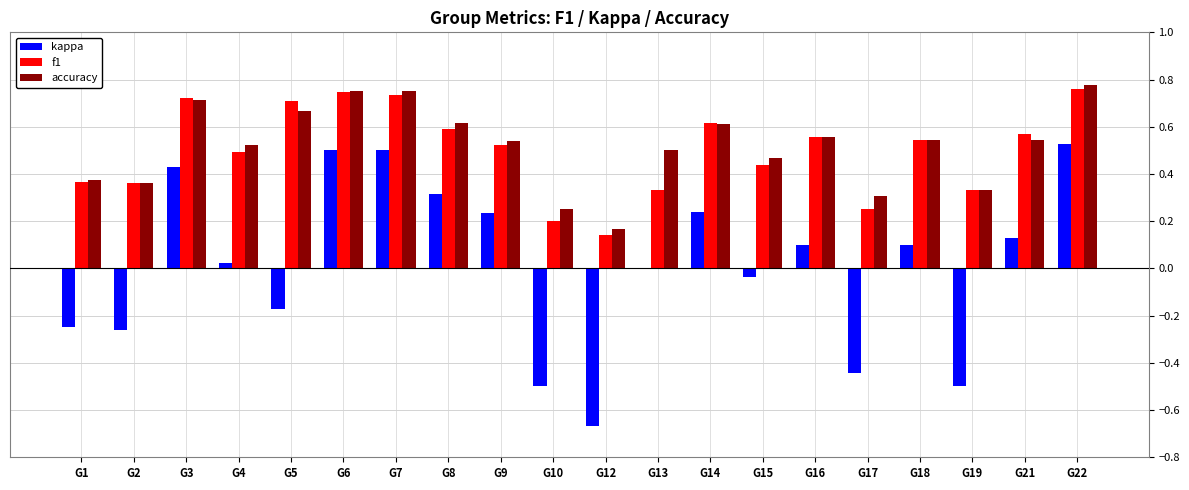

The accuracy series shows 0.6 at G14. True or false?

True